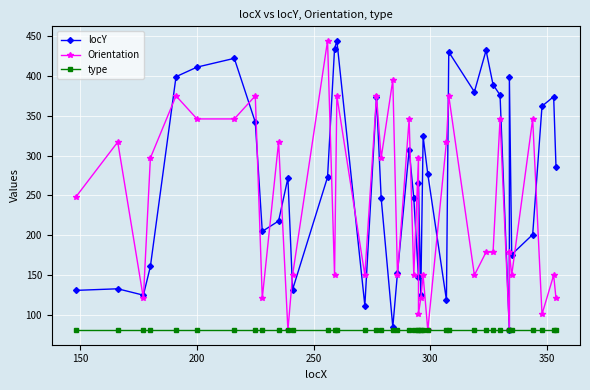

What is the difference between the second highest and minimum values in the Orientation series?

314.0